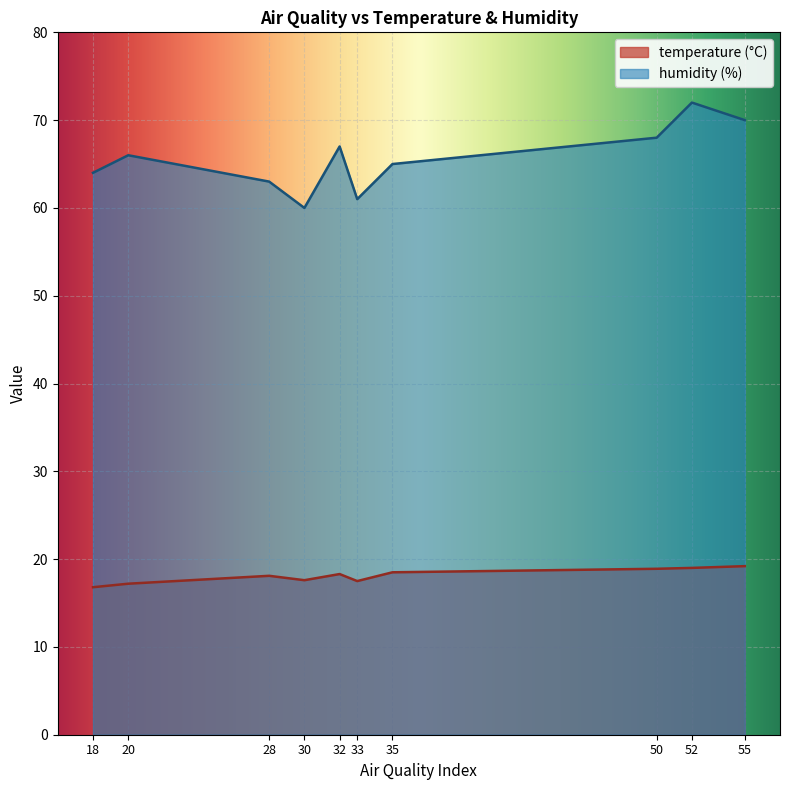

List the series in order of their peak value, lowest first.

temperature (°C), humidity (%)